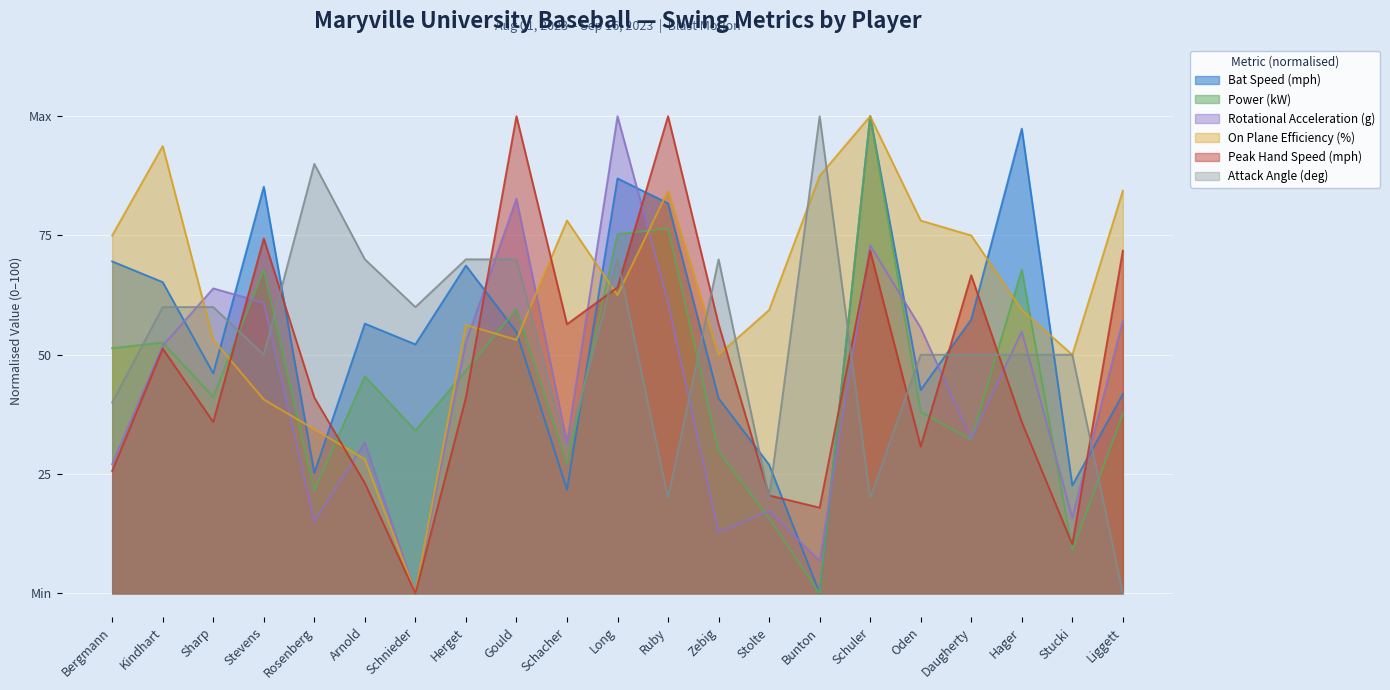

At which category is the sum across all series the highest?

Schuler